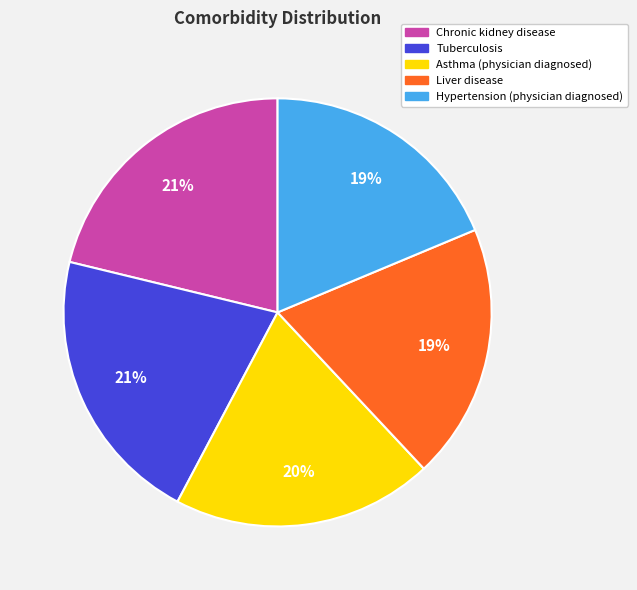

Between Tuberculosis and Asthma (physician diagnosed), which is larger?

Tuberculosis